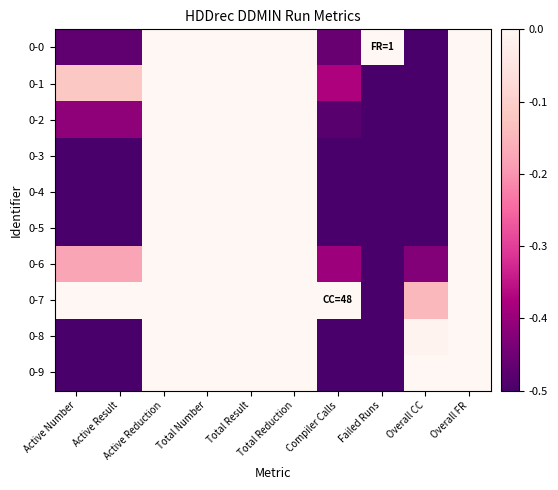

Which series has the largest range (max minus min)?

0-0